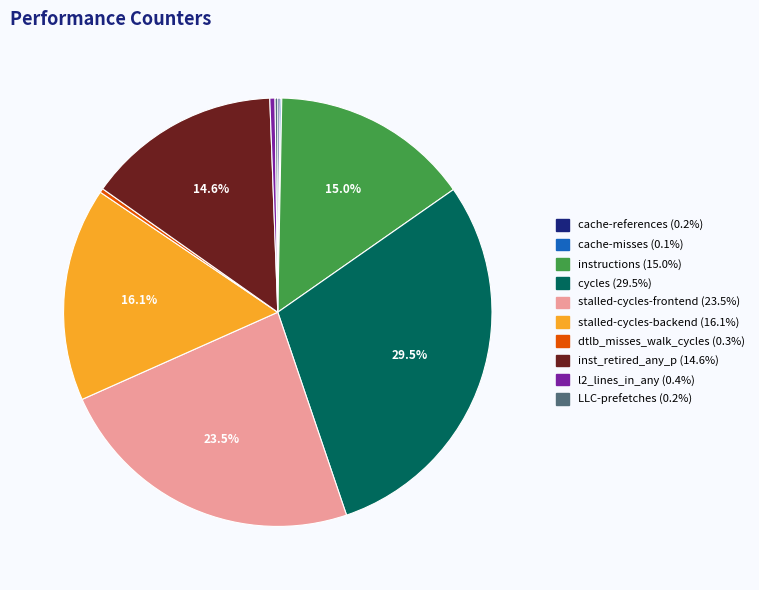

Is there any slice that represents more than half of the pie?

No